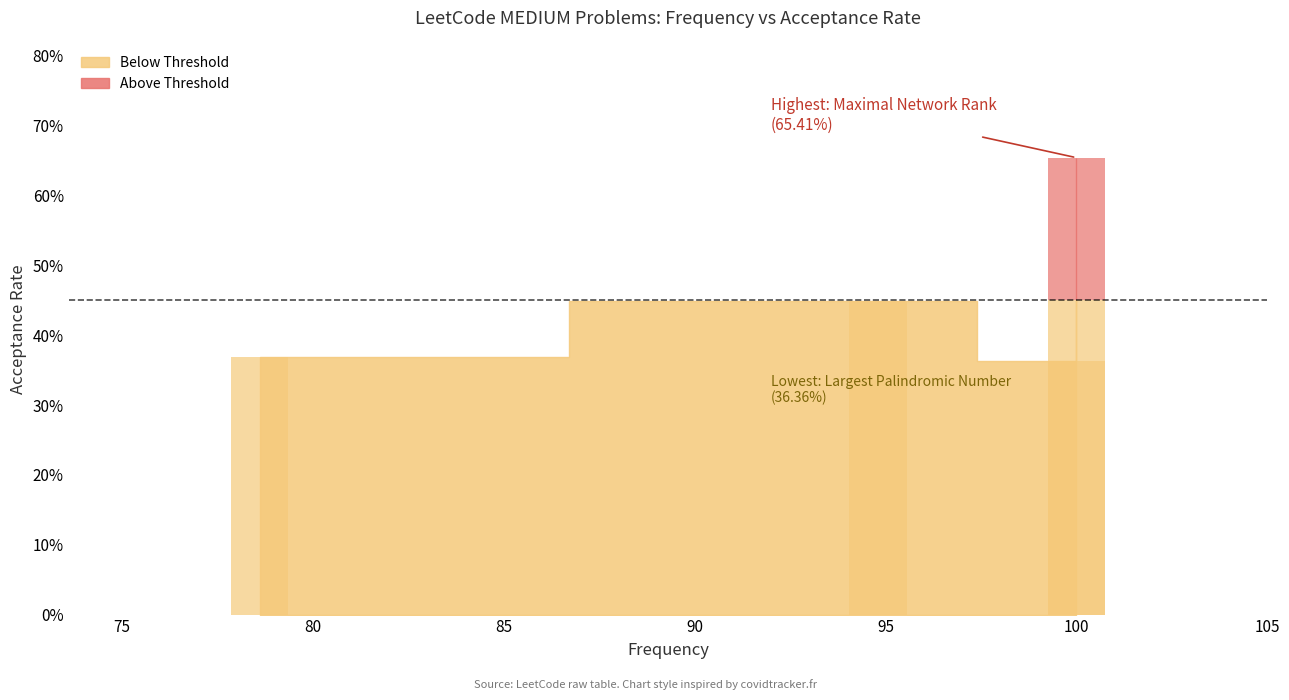

Reading left to right, list all the values displayed in this chart.

Largest Palindromic Number=0.4	Maximal Network Rank=0.7	LRU Cache=0.4	3Sum=0.4